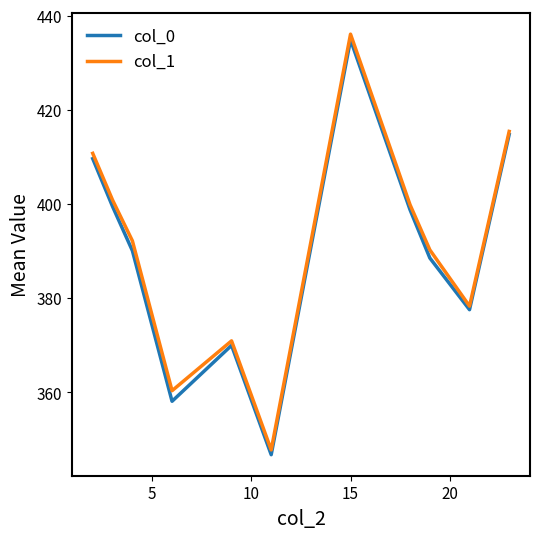

Is this an area chart (filled region under the line)?

No